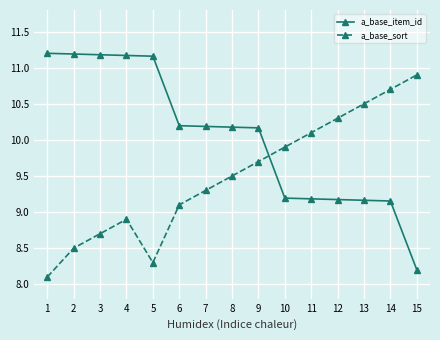

At which category is the sum across all series the highest?

4